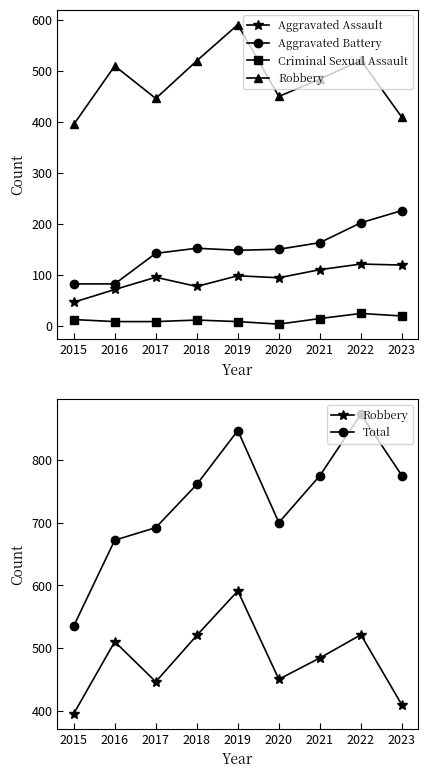

True or false: Robbery and Aggravated Battery cross at least once.

False